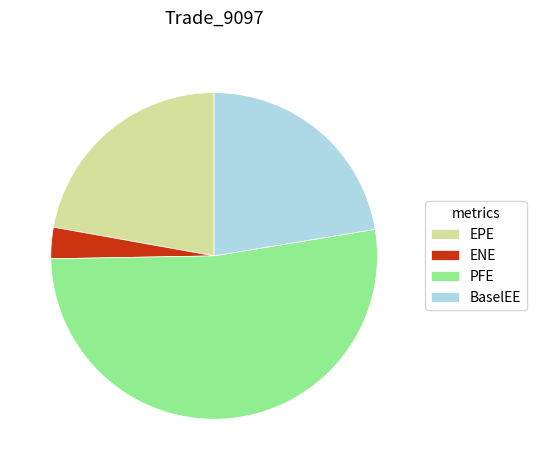

The EPE slice represents 22% of the pie. True or false?

True